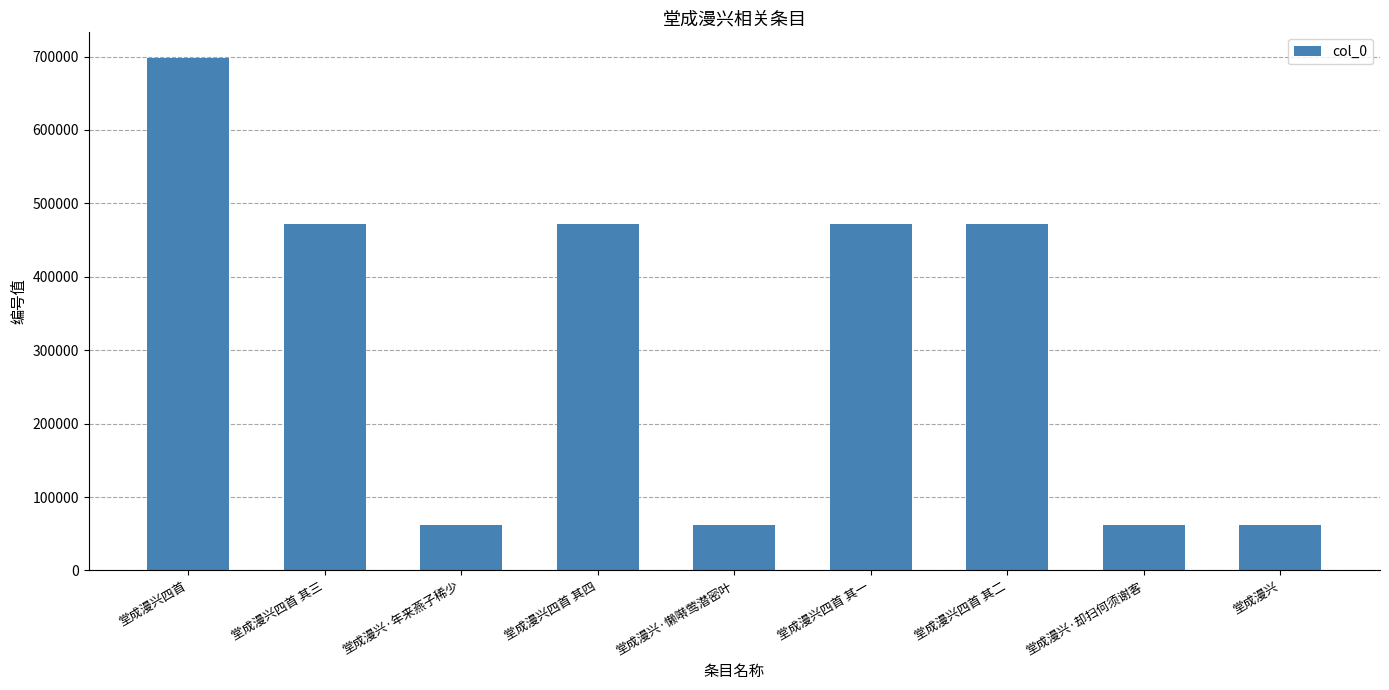

What is the smallest value displayed?

61293